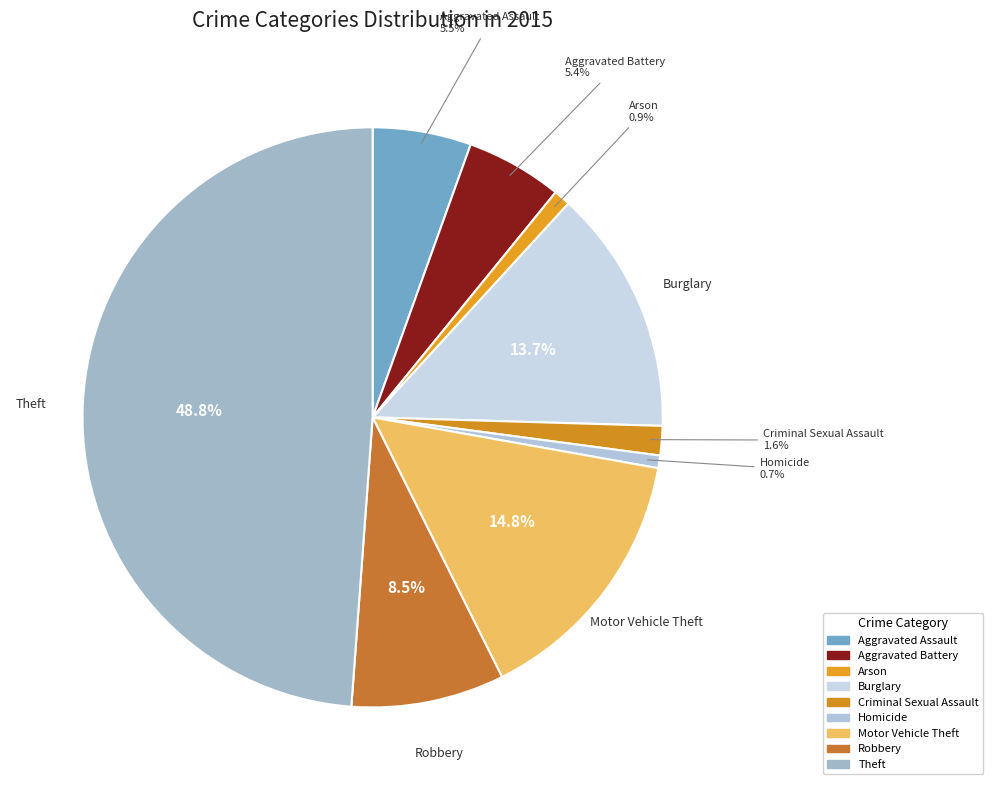

How many slices are in this pie chart?

9